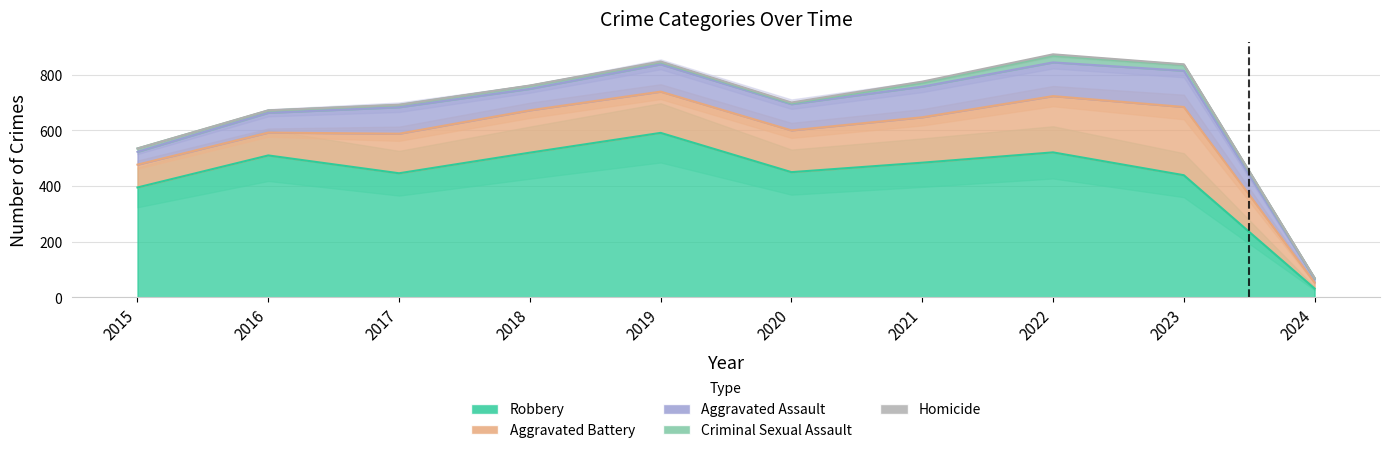

Is the value of Robbery at 2016 greater than the value of Aggravated Battery at 2024?

Yes